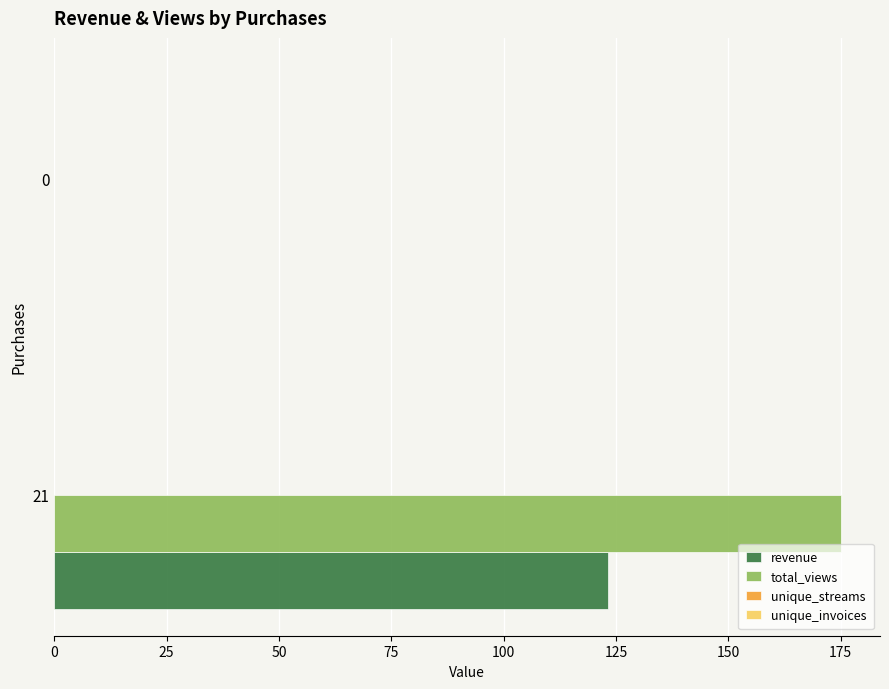

Is the value of total_views at 21 greater than the value of revenue at 0?

Yes